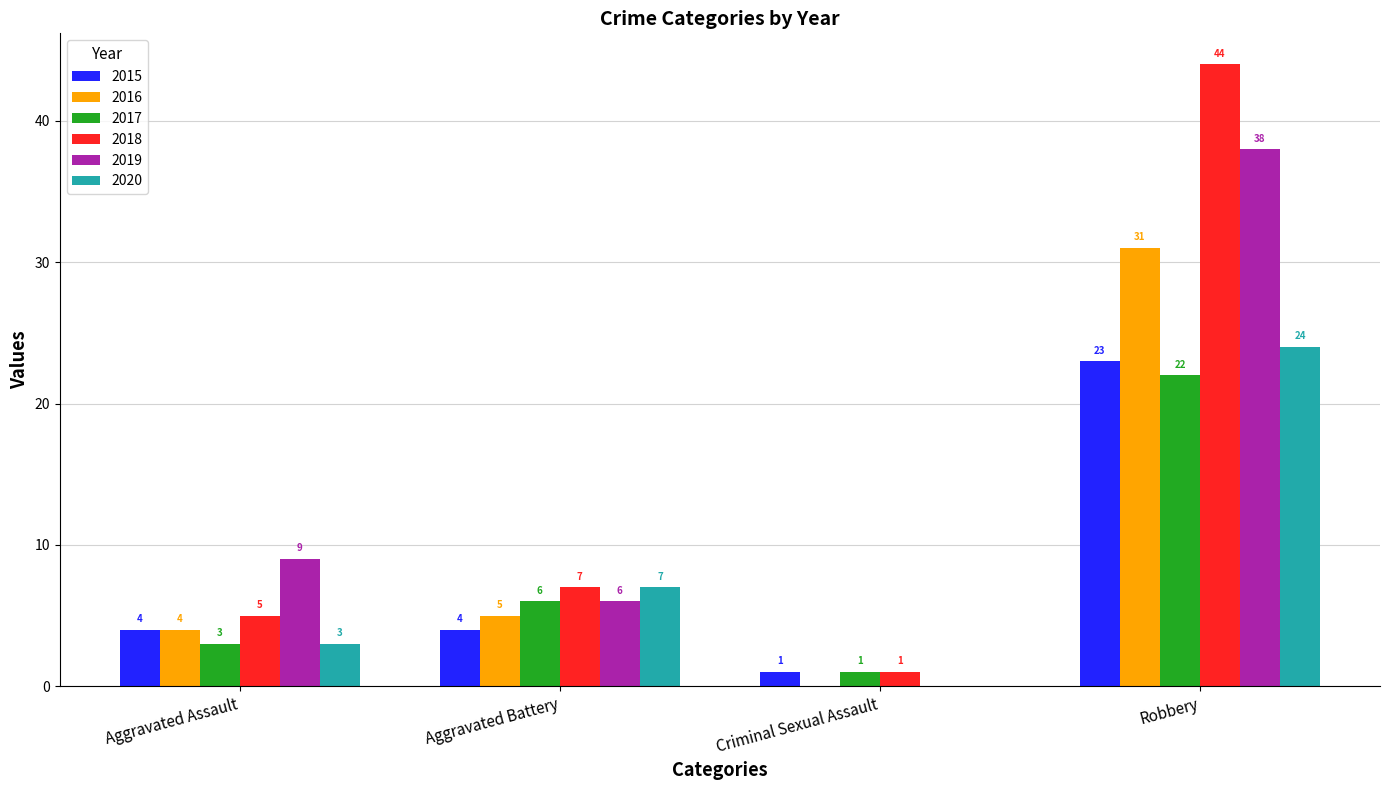

Reading left to right, transcribe all the data shown in this chart.

2015: 4	4	1	23
2016: 4	5	0	31
2017: 3	6	1	22
2018: 5	7	1	44
2019: 9	6	0	38
2020: 3	7	0	24